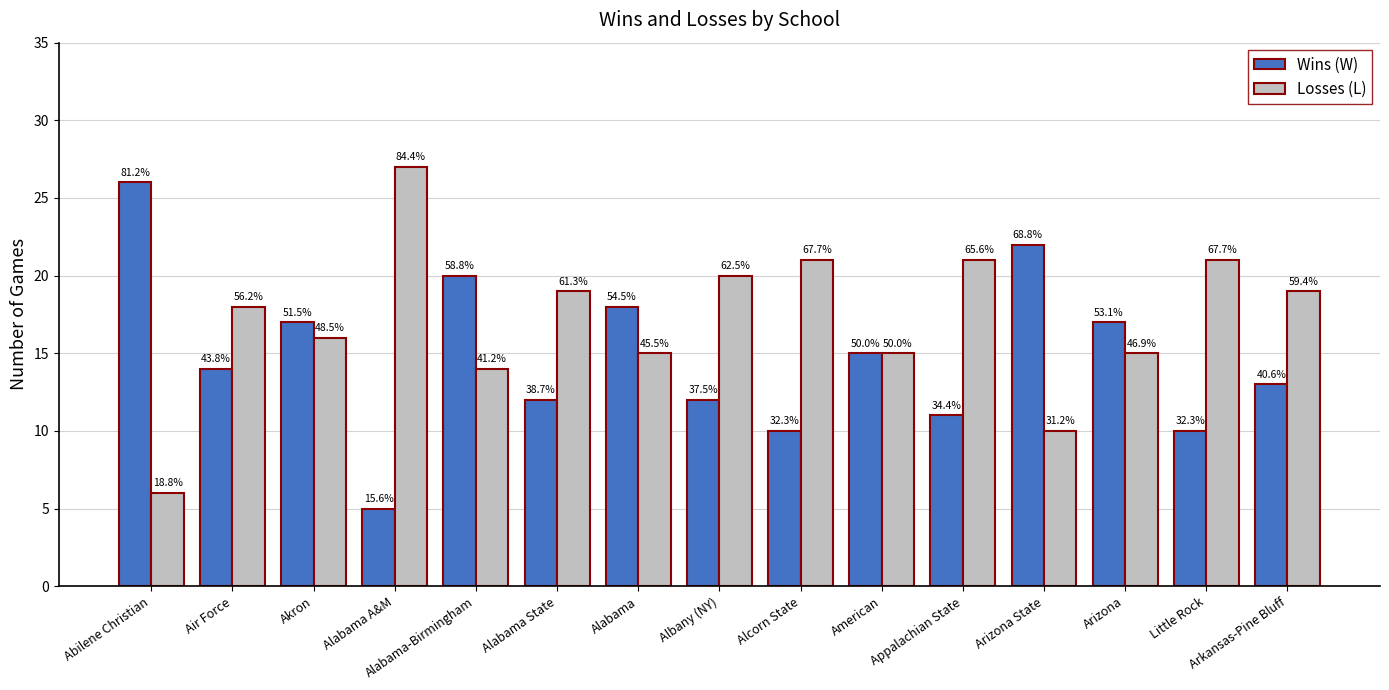

What are all the series names shown in the legend?

Wins (W), Losses (L)